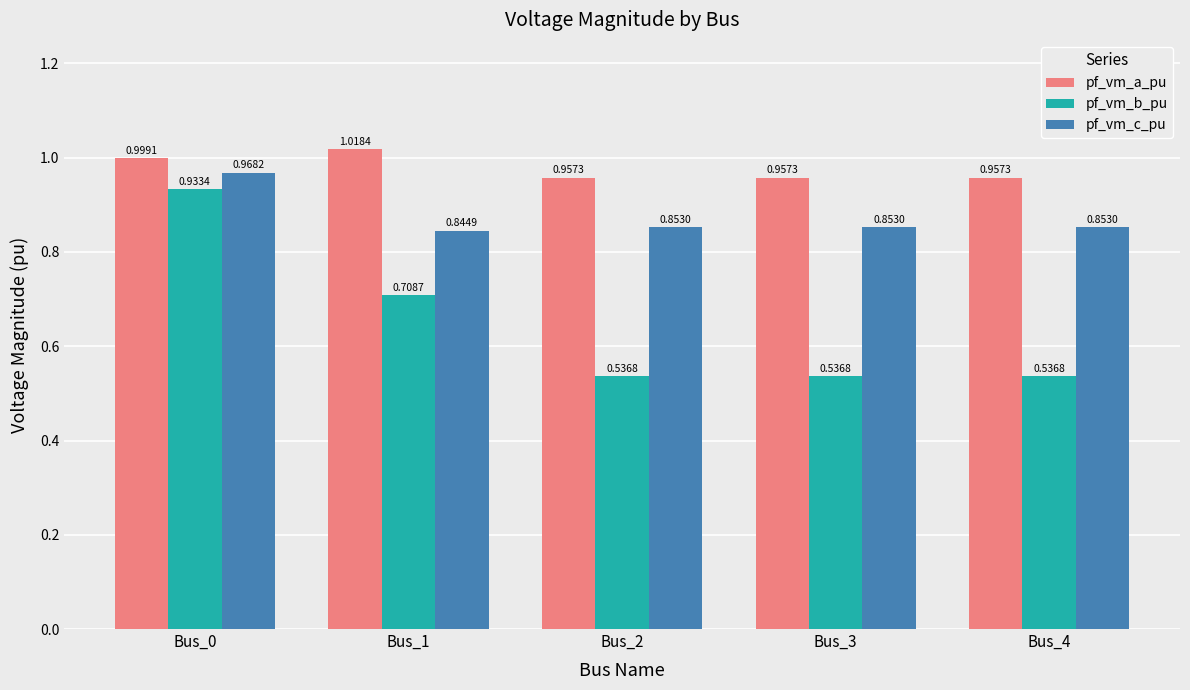

Rank the series by their maximum value, from lowest to highest.

pf_vm_b_pu, pf_vm_c_pu, pf_vm_a_pu